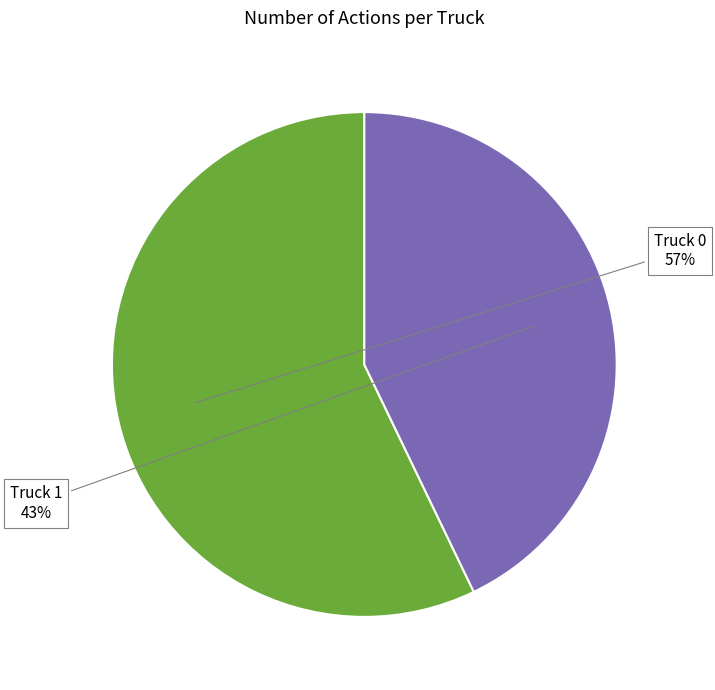

Which slice is the smallest?

Truck 1